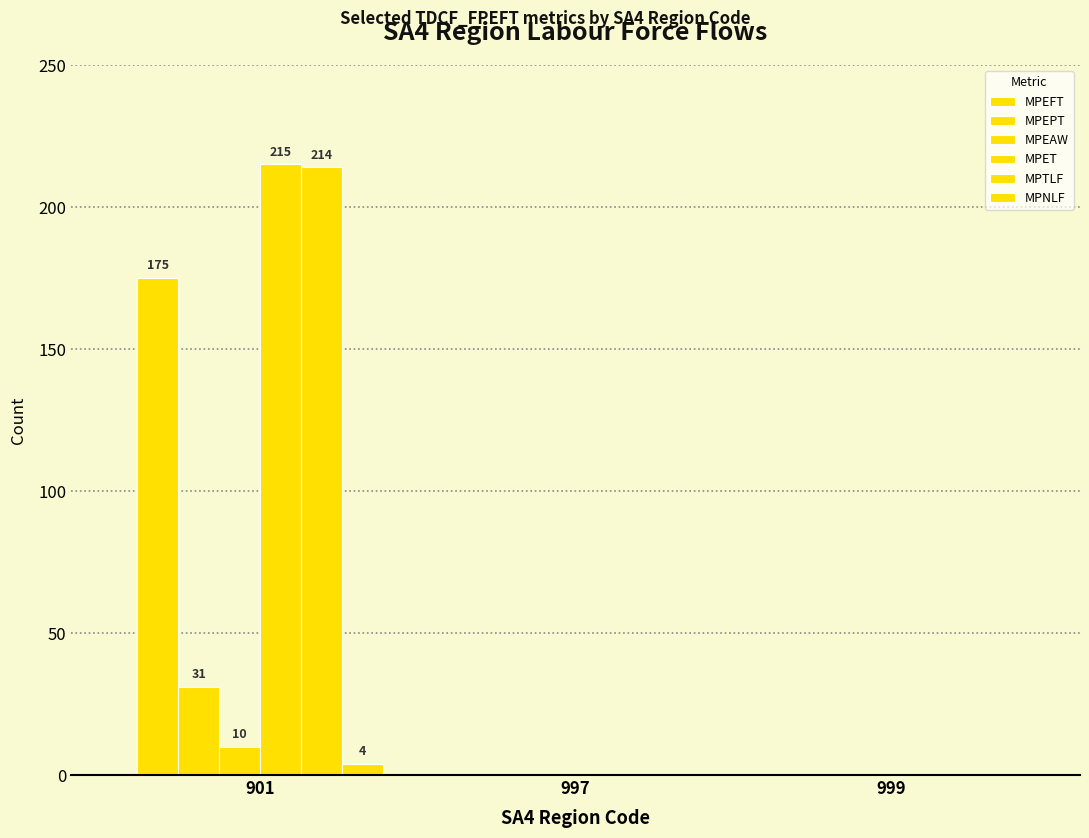

Which series changed the most between 901 and 999?

MPET